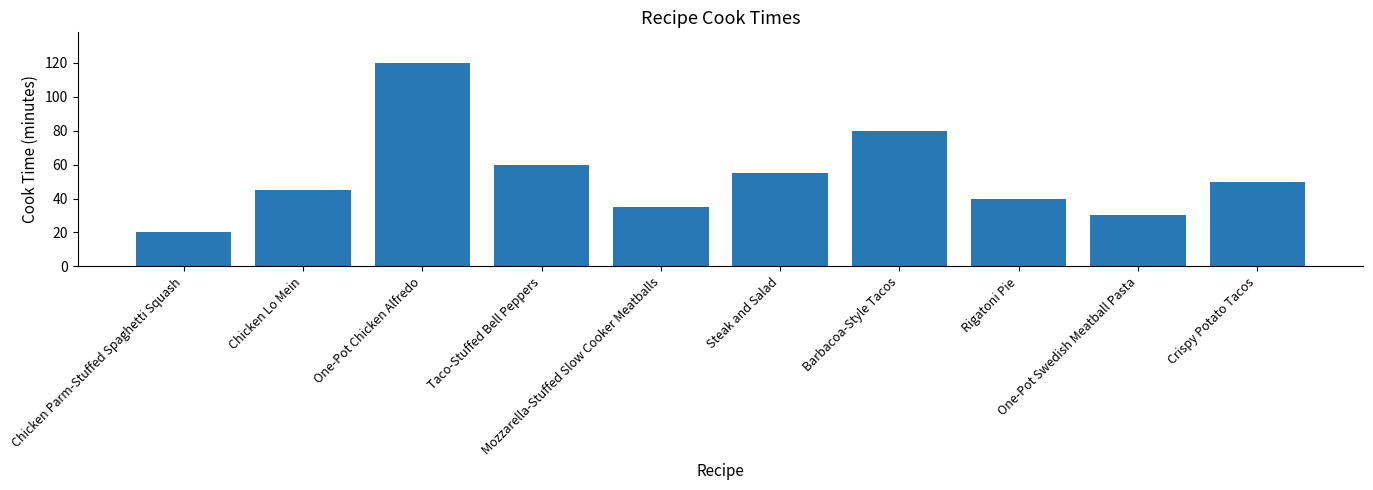

How many bars are there in total?

10